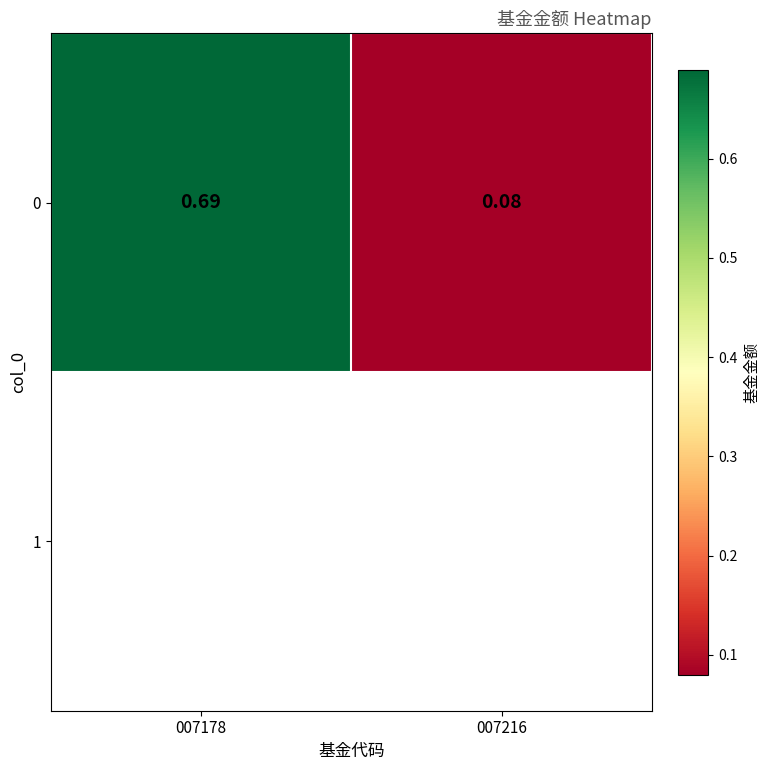

Is the value of 1 at 007216 greater than the value of 0 at 007178?

No